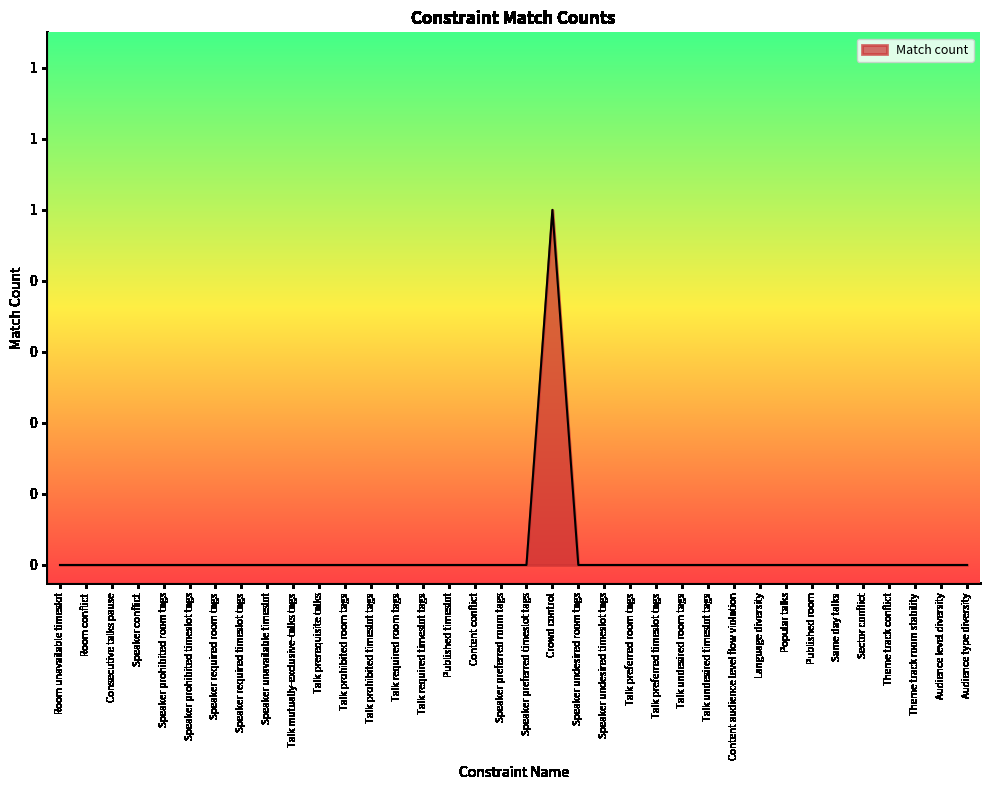

Does the chart have visible grid lines?

No